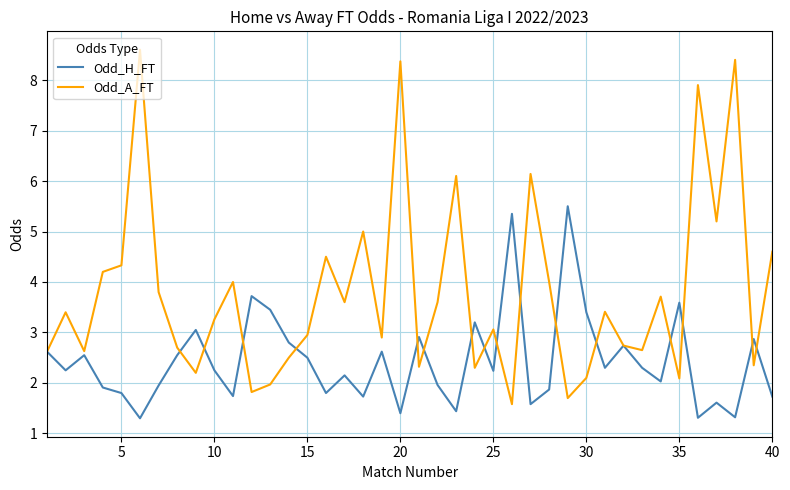

True or false: Odd_A_FT and Odd_H_FT cross at least once.

True